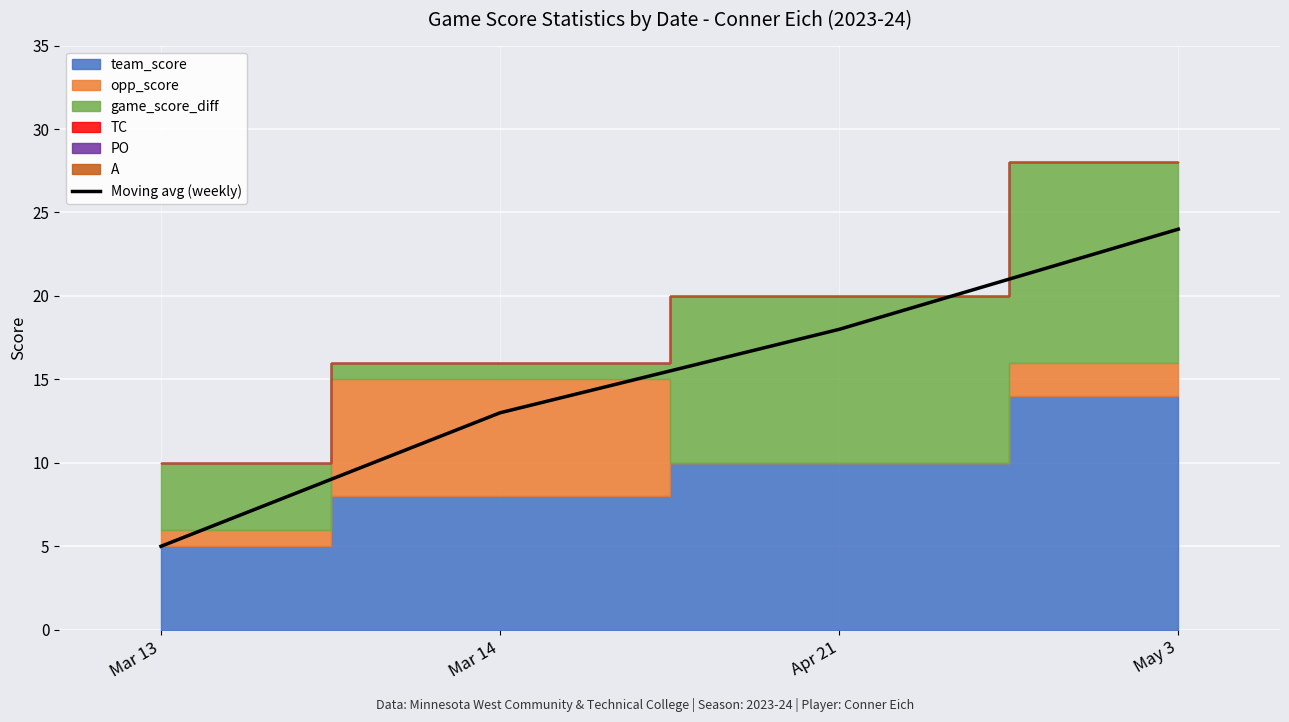

The Moving avg (weekly) series shows 18 at Apr 21. True or false?

True